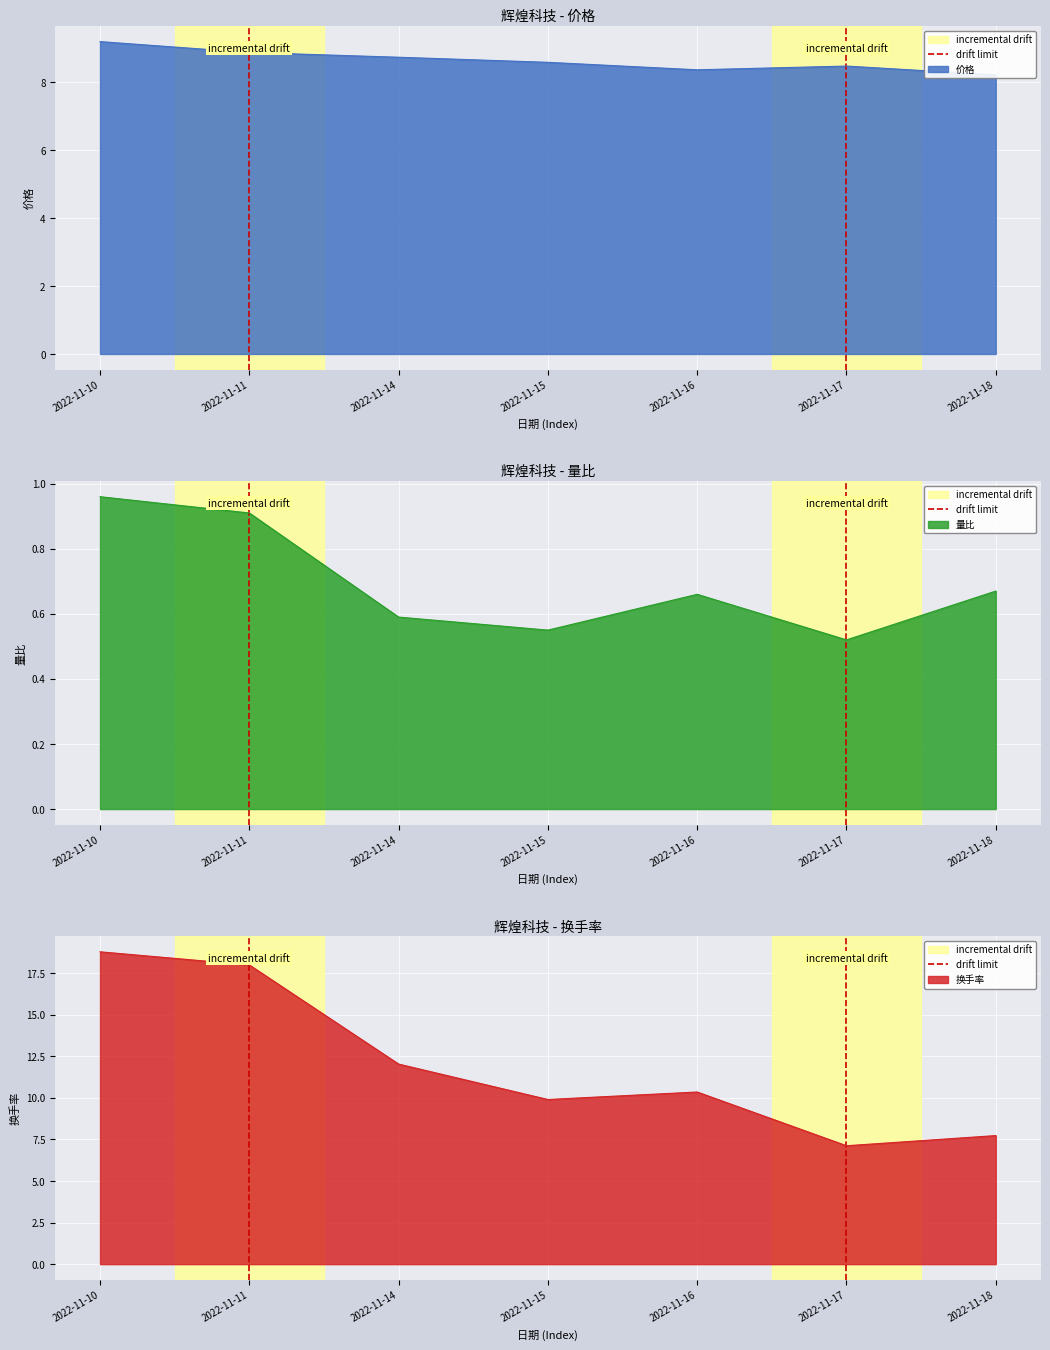

At which label does 换手率 reach its minimum?

2022-11-17